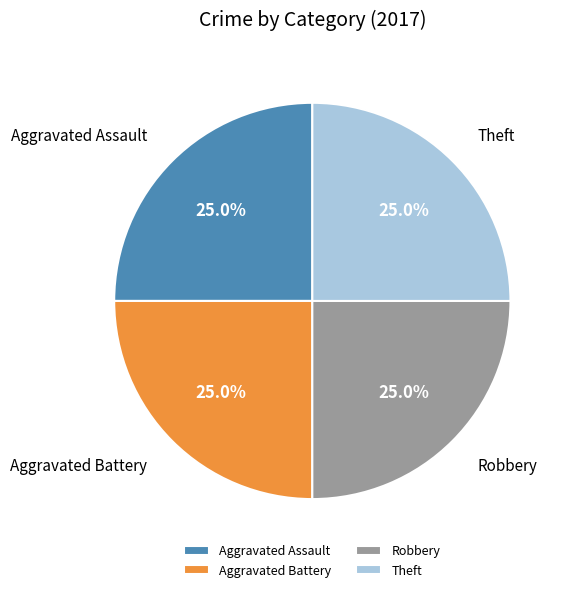

What portion of the pie excludes Theft?

75.0%